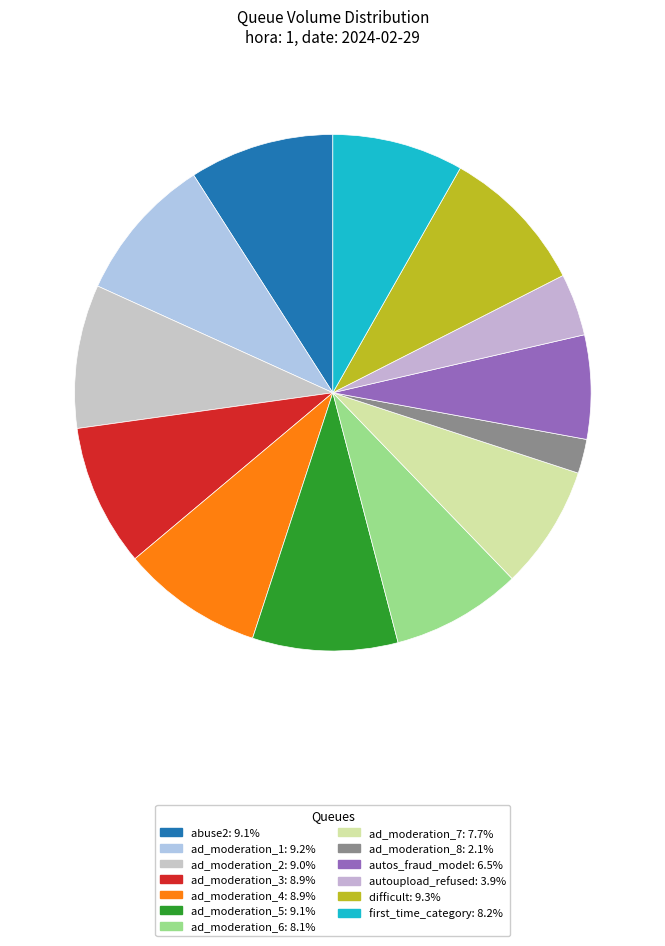

How many segments does this pie chart have?

13